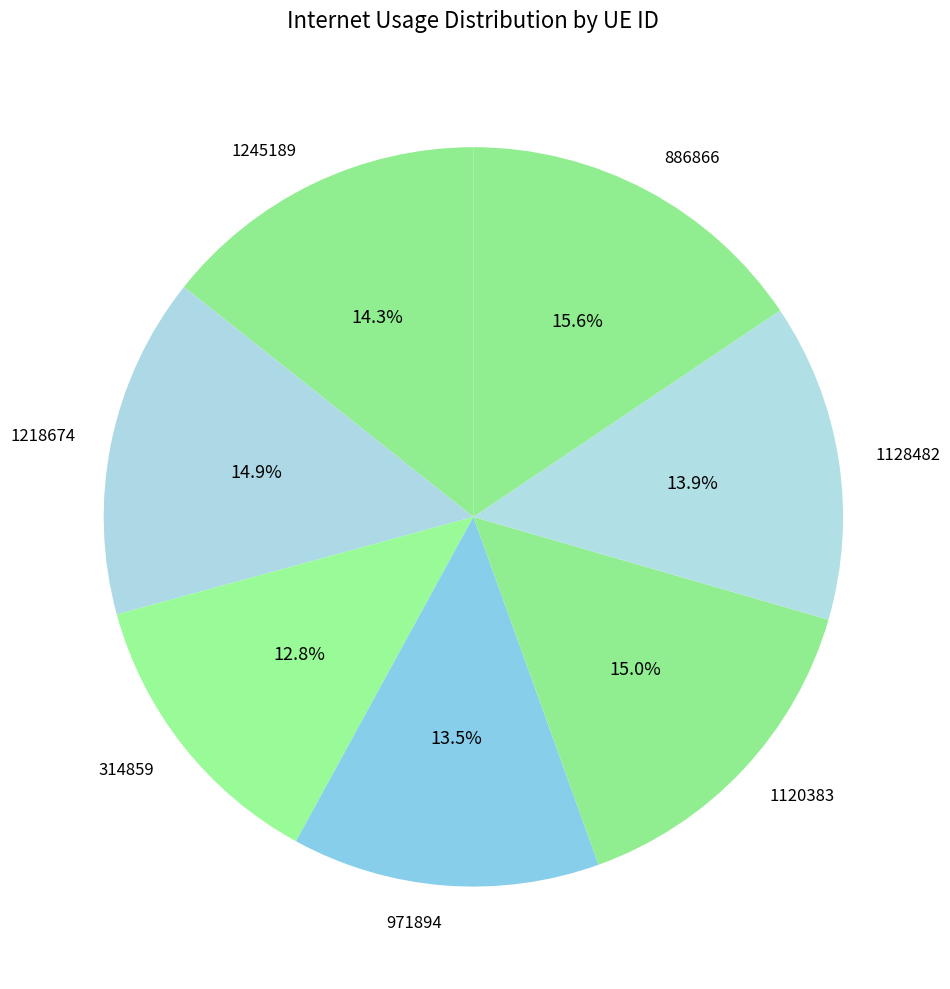

What is the largest slice in the pie chart?

886866